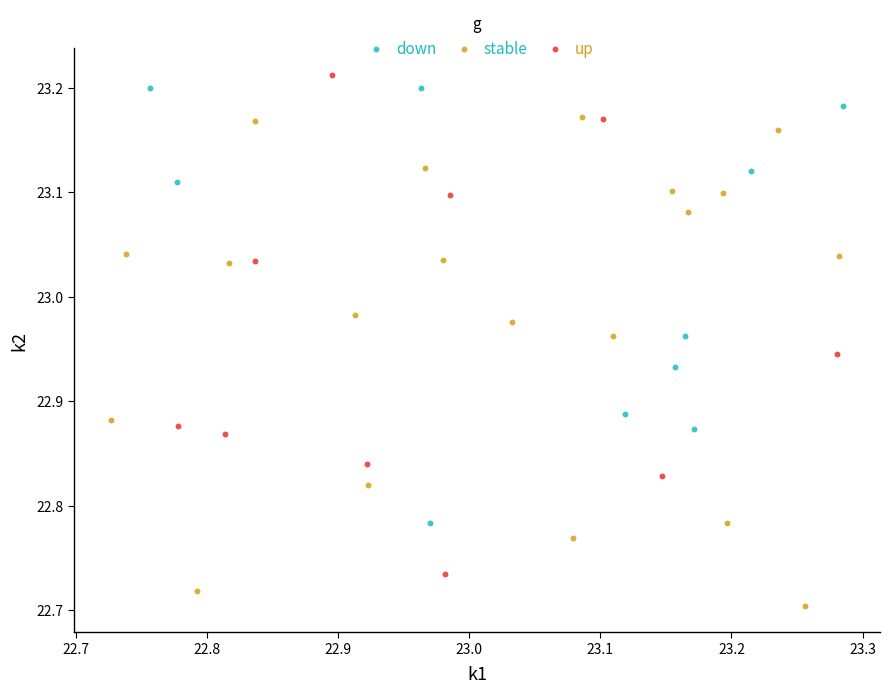

Which series reaches the maximum Y coordinate?

up